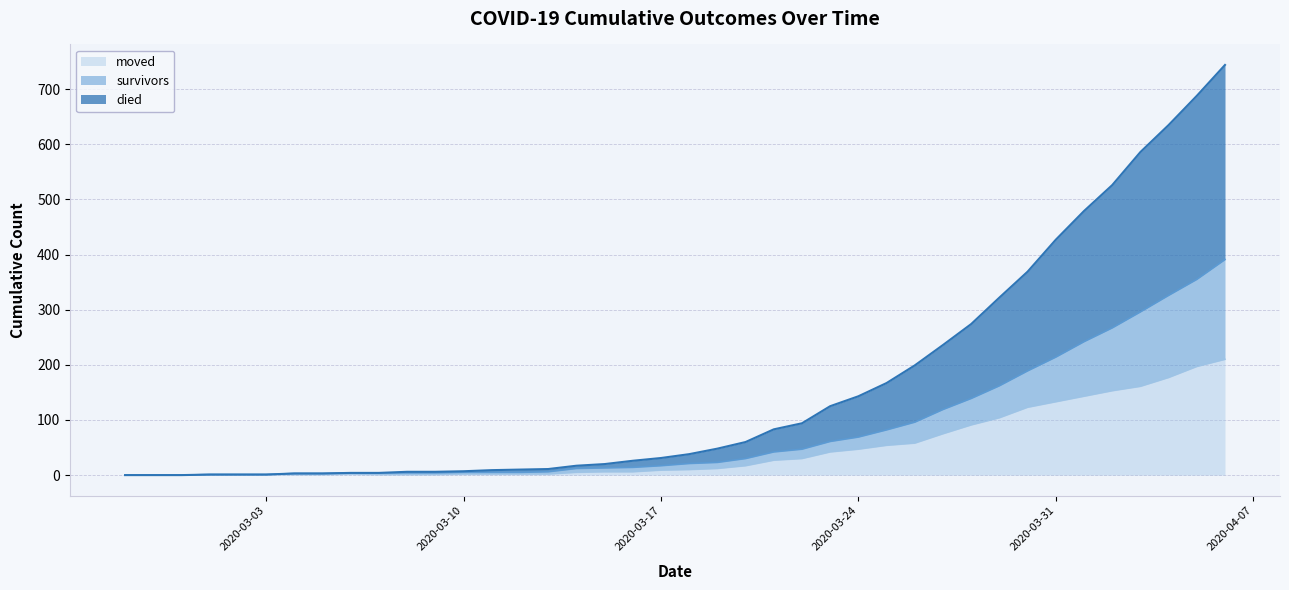

Is the value of moved at 2020-02-27 greater than the value of died at 2020-03-20?

No